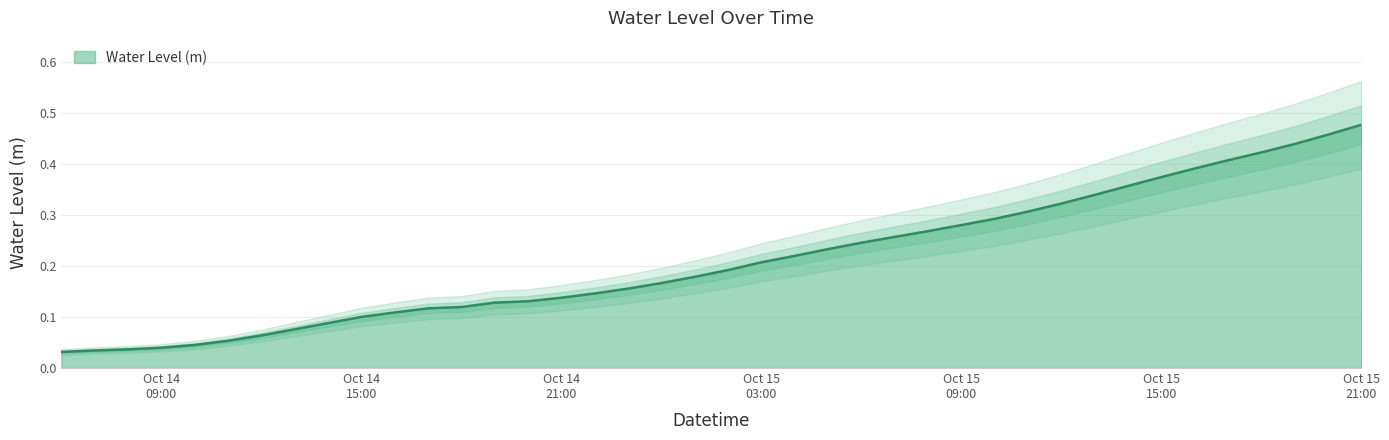

Reading left to right, what are all the values shown in this chart?

0.0	0.0	0.0	0.0	0.0	0.1	0.1	0.1	0.1	0.1	0.1	0.1	0.1	0.1	0.1	0.1	0.1	0.2	0.2	0.2	0.2	0.2	0.2	0.2	0.2	0.3	0.3	0.3	0.3	0.3	0.3	0.3	0.4	0.4	0.4	0.4	0.4	0.4	0.5	0.5